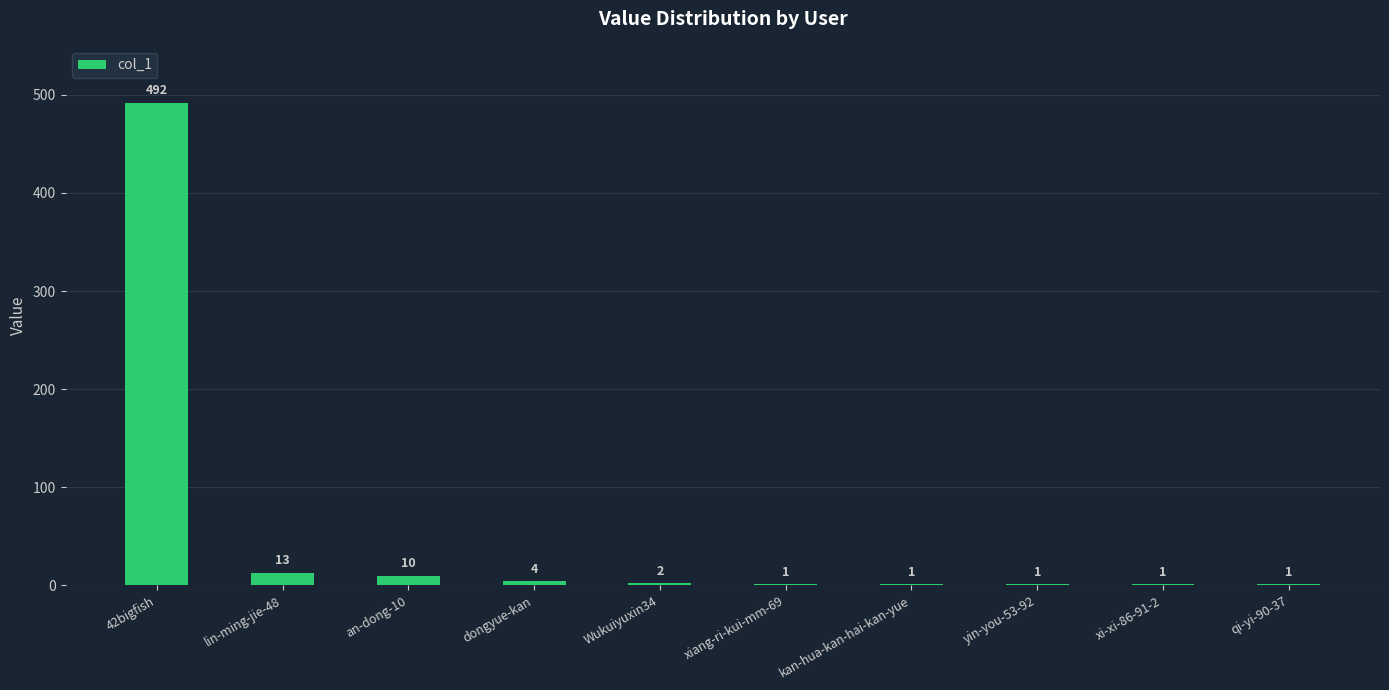

Where is the data nearest to the value 246?

lin-ming-jie-48